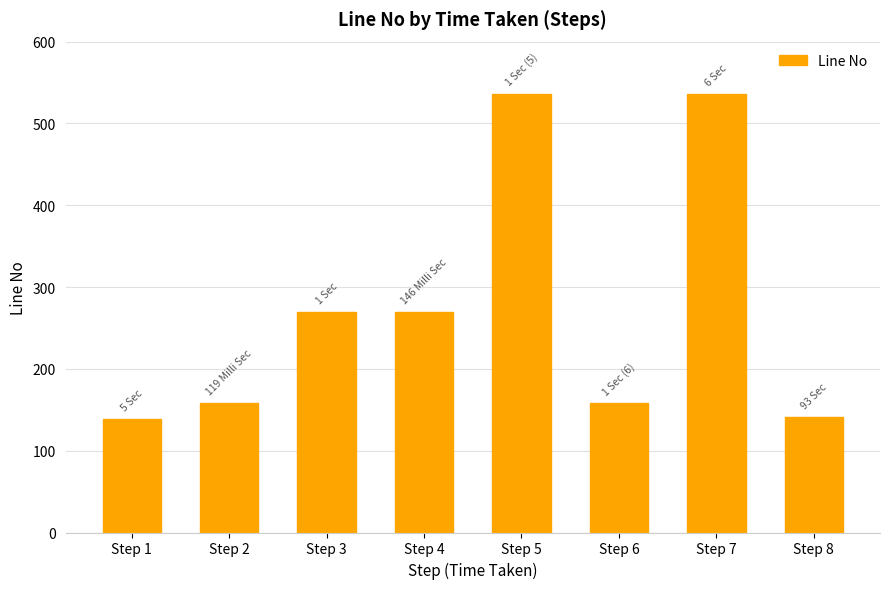

How many data points does each series have?

8